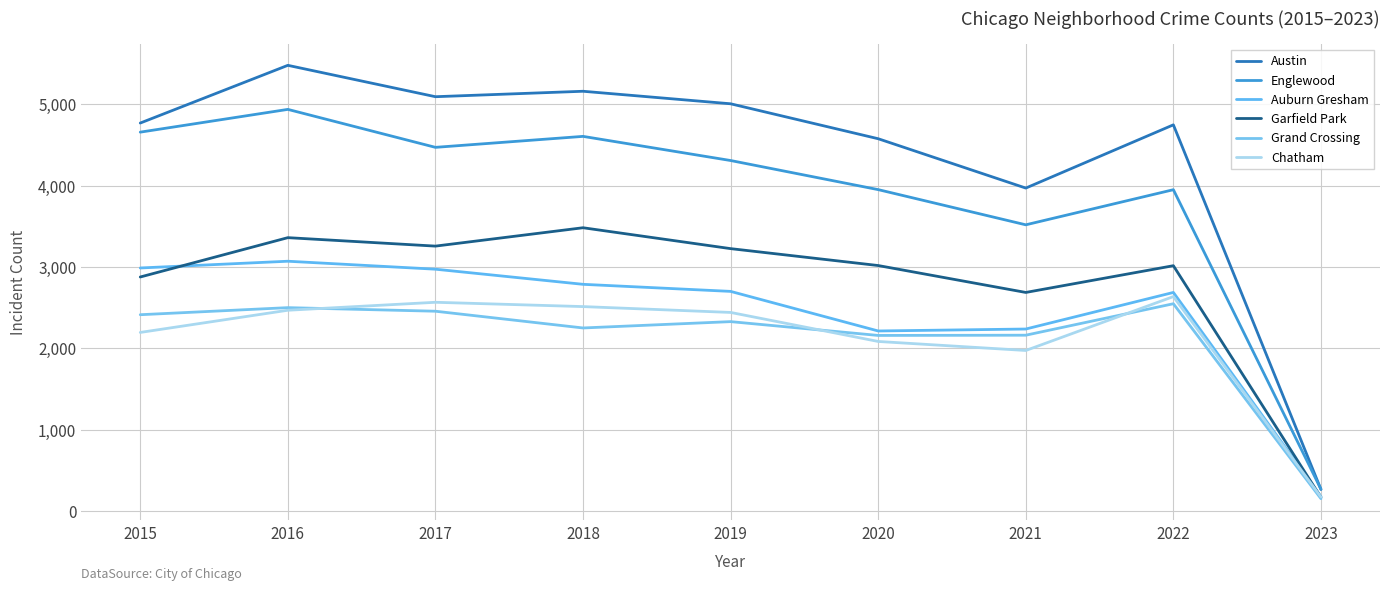

At how many categories does at least one series exceed 5459?

1